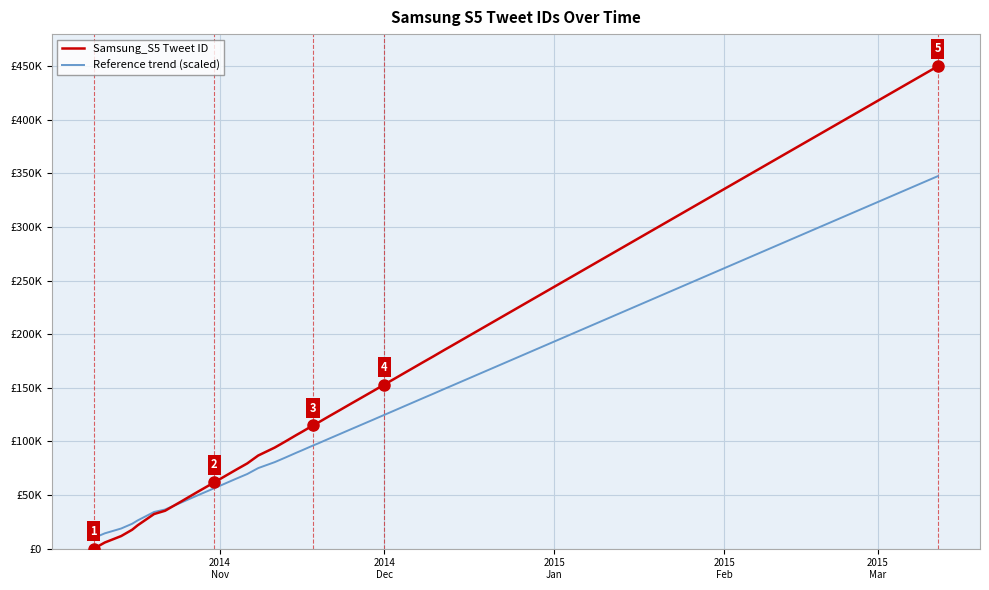

What are all the series names shown in the legend?

Samsung_S5 Tweet ID, Reference trend (scaled)